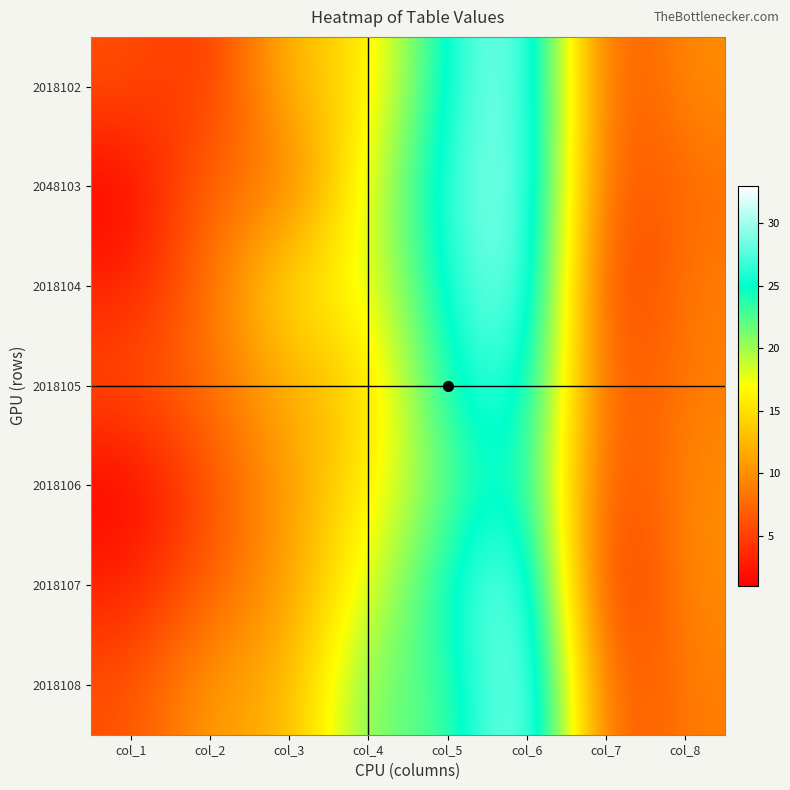

Reading right to left, extract all data points from this chart.

2018102: col_8=10	col_7=5	col_6=31	col_5=26	col_4=15	col_3=13	col_2=4	col_1=6
2048103: col_8=8	col_7=5	col_6=31	col_5=27	col_4=18	col_3=8	col_2=8	col_1=1
2018104: col_8=9	col_7=3	col_6=31	col_5=26	col_4=17	col_3=16	col_2=8	col_1=3
2018105: col_8=9	col_7=5	col_6=28	col_5=25	col_4=14	col_3=12	col_2=8	col_1=6
2018106: col_8=10	col_7=4	col_6=27	col_5=22	col_4=16	col_3=11	col_2=6	col_1=1
2018107: col_8=10	col_7=2	col_6=31	col_5=25	col_4=18	col_3=11	col_2=7	col_1=3
2018108: col_8=9	col_7=5	col_6=33	col_5=22	col_4=22	col_3=12	col_2=11	col_1=6